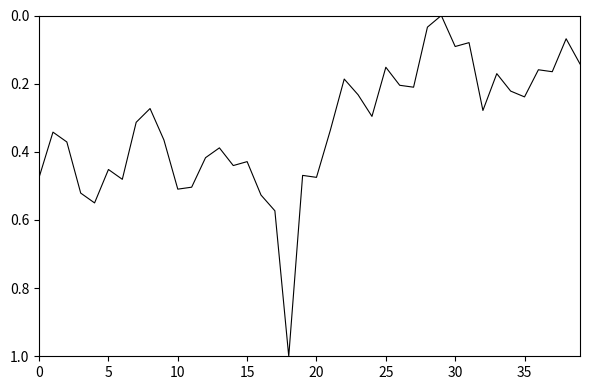

What is the difference between the maximum and minimum values?

1.0